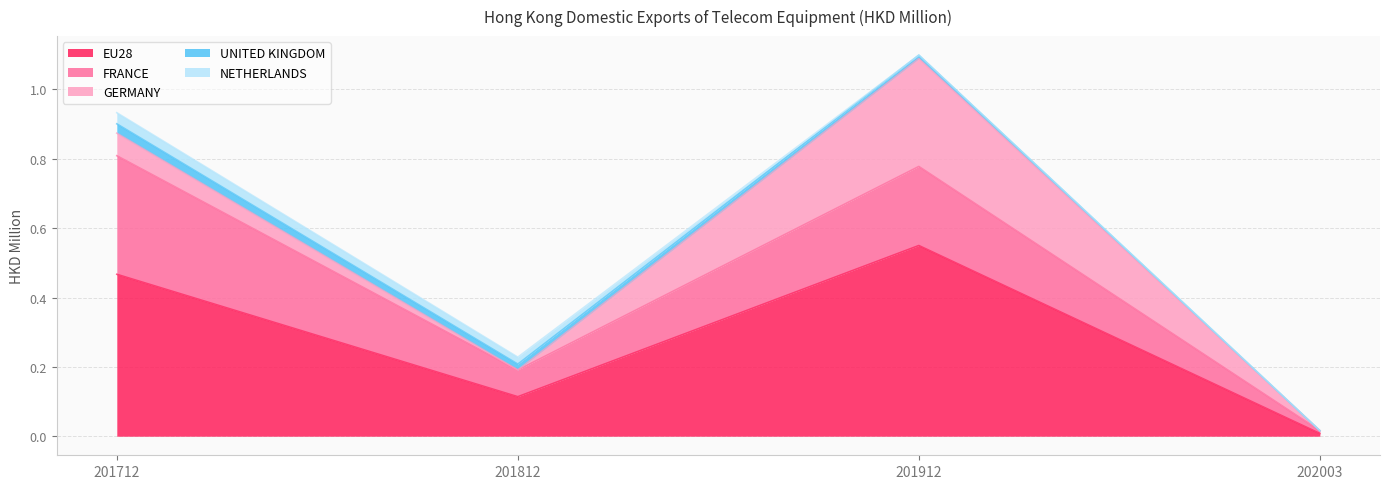

Which series has the largest total across all categories?

EU28